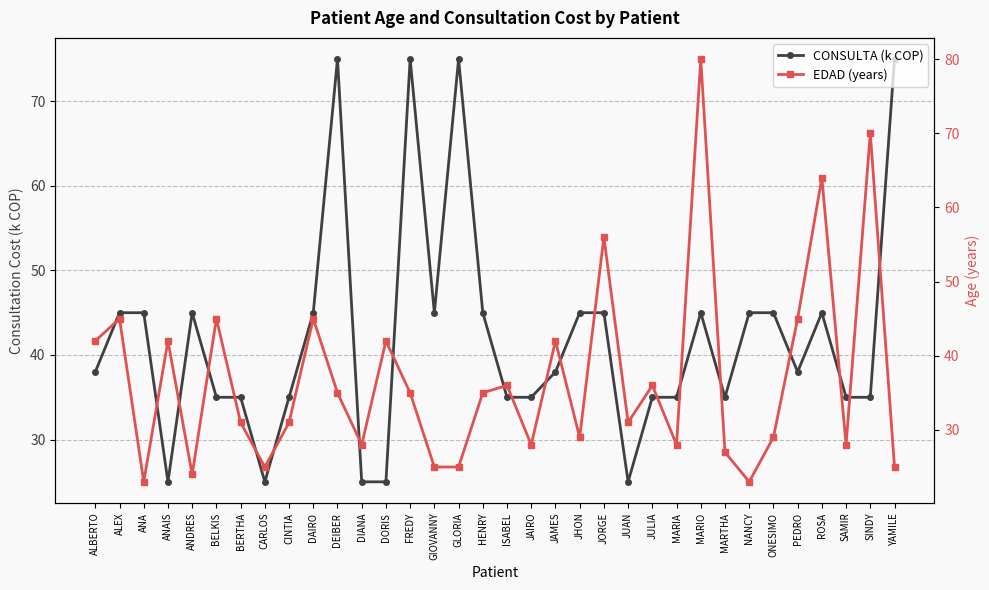

How many intersections are there between EDAD (years) and CONSULTA (k COP)?

18